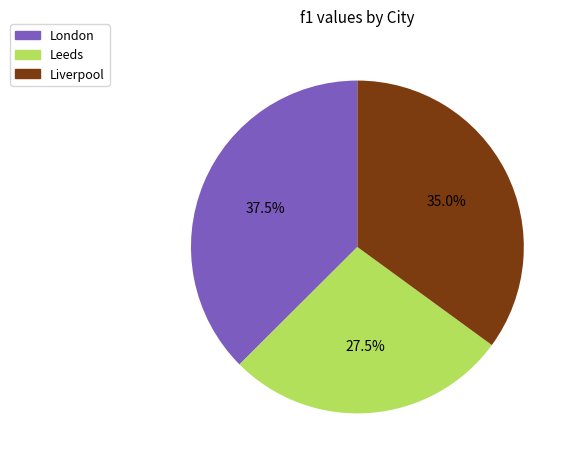

Which category has the smallest portion of the pie?

Leeds